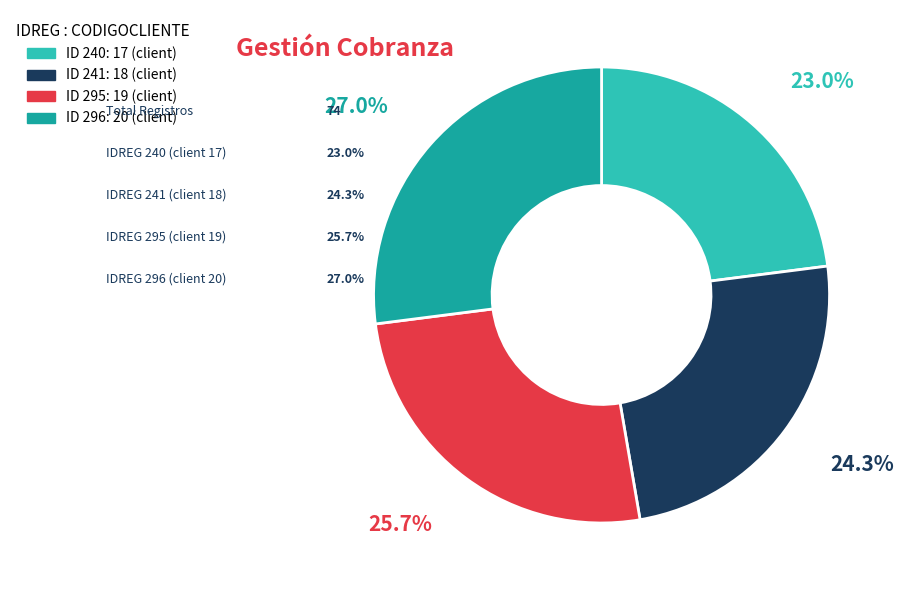

Is there any slice that represents more than half of the pie?

No